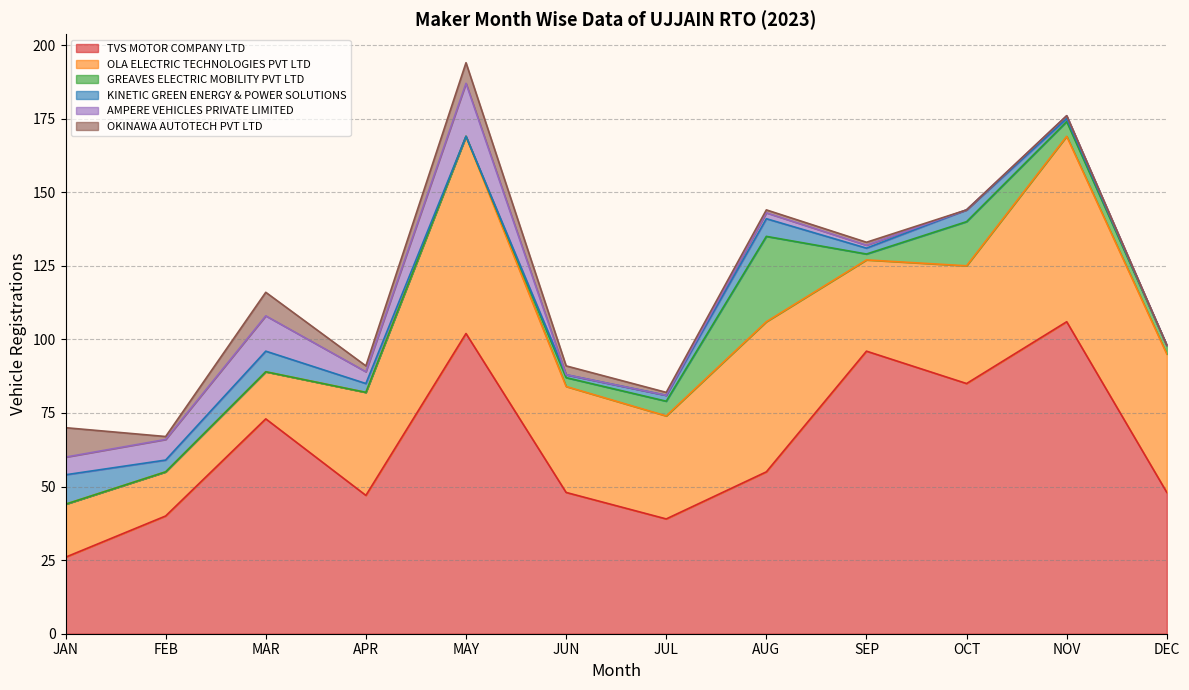

Does the chart display data point markers on the line(s)?

No